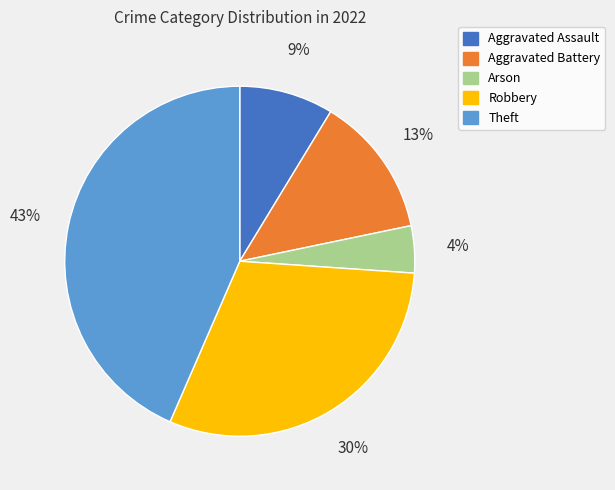

To the nearest percent, what is the combined percentage of Aggravated Battery and Arson?

17%